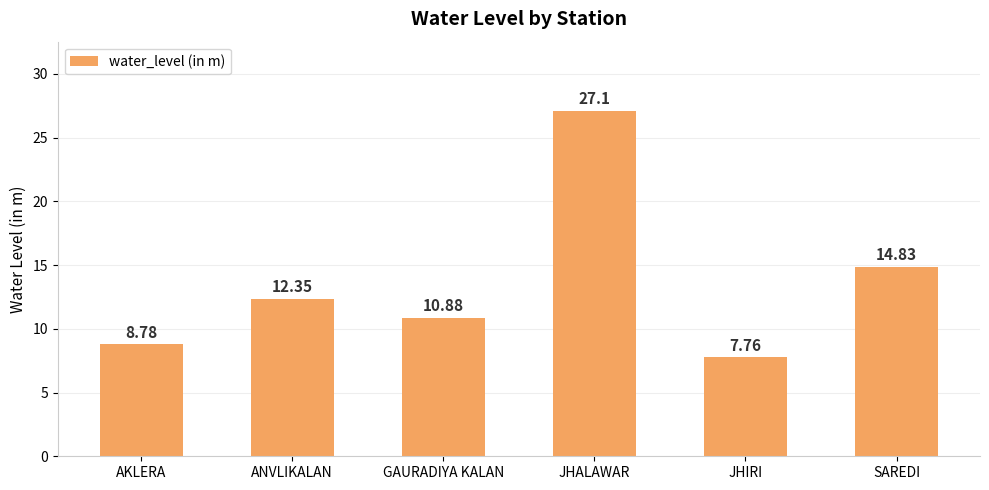

Where does the data first go above 12?

ANVLIKALAN